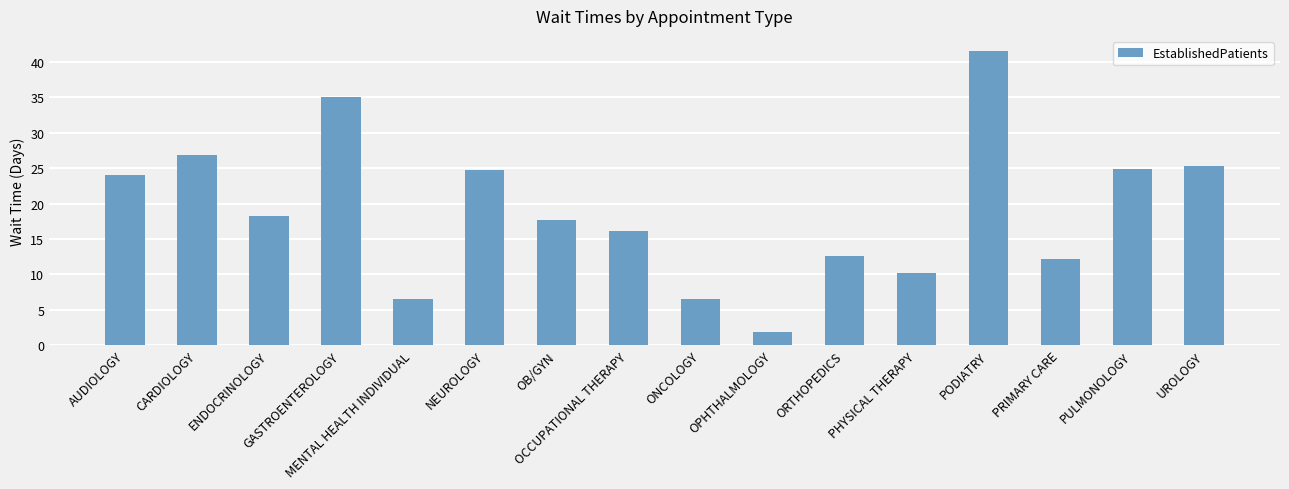

What is the value of the 14th bar from the left?

12.2